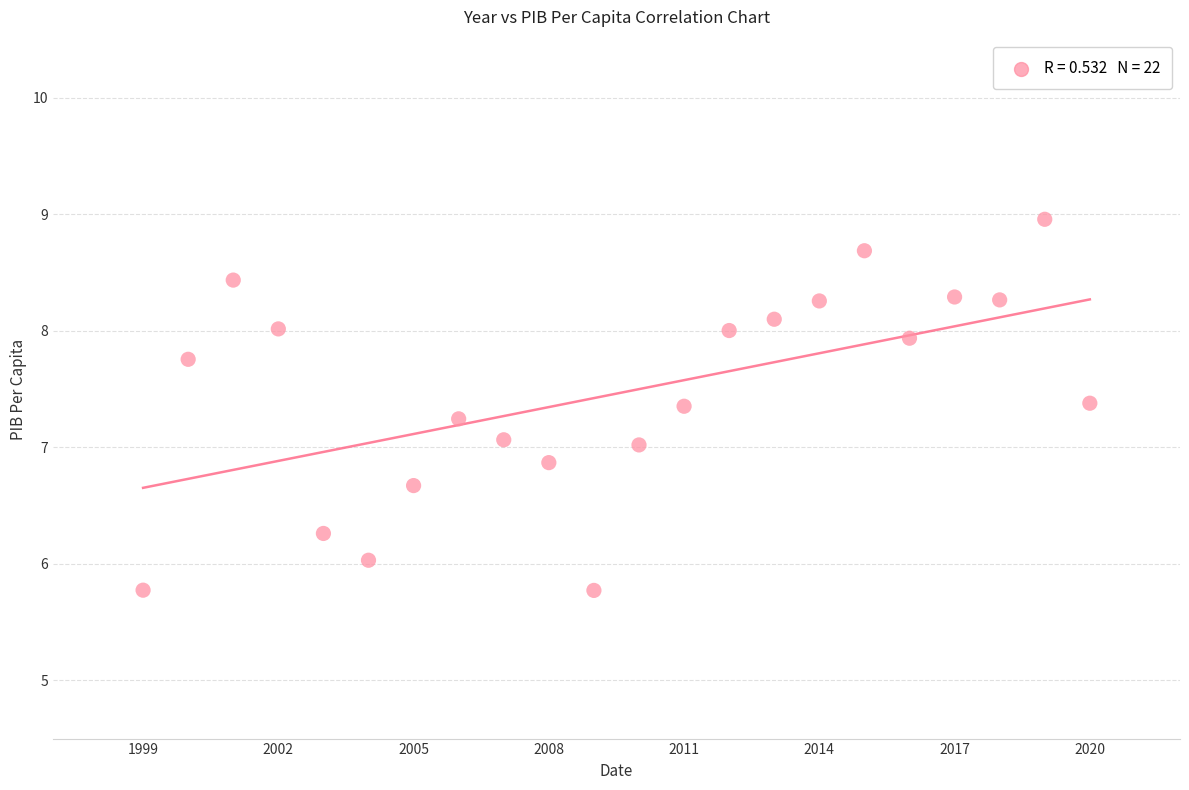

What is the range of X values (max minus min)?

21.0